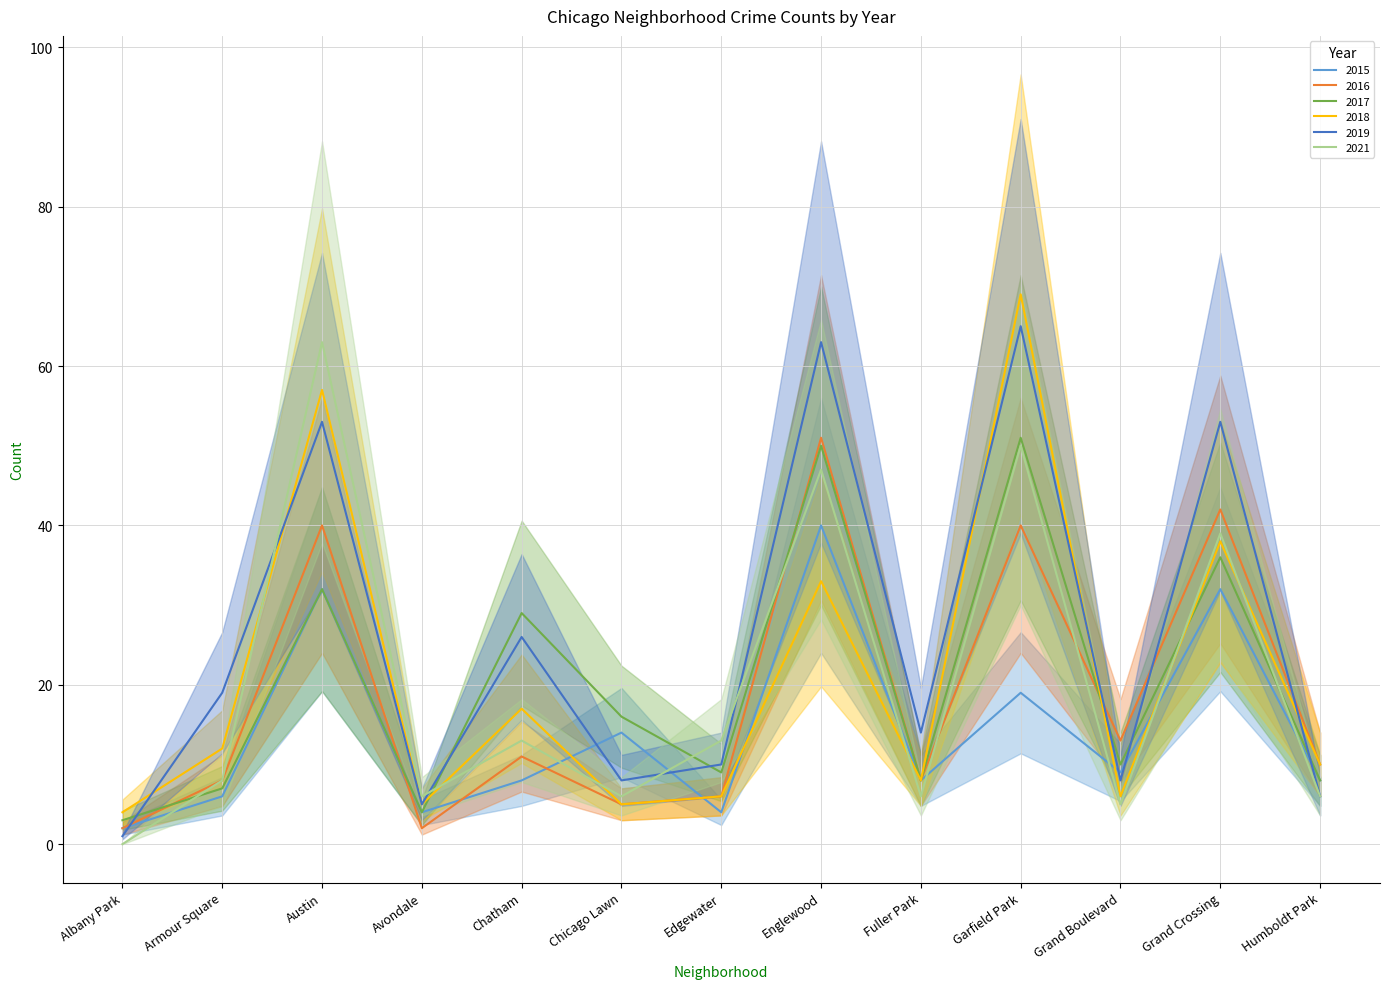

Reading left to right, list all the values displayed in this chart.

2015: Albany Park=2	Armour Square=6	Austin=32	Avondale=4	Chatham=8	Chicago Lawn=14	Edgewater=4	Englewood=40	Fuller Park=8	Garfield Park=19	Grand Boulevard=9	Grand Crossing=32	Humboldt Park=8
2016: Albany Park=2	Armour Square=8	Austin=40	Avondale=2	Chatham=11	Chicago Lawn=5	Edgewater=6	Englewood=51	Fuller Park=8	Garfield Park=40	Grand Boulevard=13	Grand Crossing=42	Humboldt Park=10
2017: Albany Park=3	Armour Square=7	Austin=32	Avondale=4	Chatham=29	Chicago Lawn=16	Edgewater=9	Englewood=50	Fuller Park=8	Garfield Park=51	Grand Boulevard=10	Grand Crossing=36	Humboldt Park=8
2018: Albany Park=4	Armour Square=12	Austin=57	Avondale=5	Chatham=17	Chicago Lawn=5	Edgewater=6	Englewood=33	Fuller Park=8	Garfield Park=69	Grand Boulevard=6	Grand Crossing=38	Humboldt Park=10
2019: Albany Park=1	Armour Square=19	Austin=53	Avondale=5	Chatham=26	Chicago Lawn=8	Edgewater=10	Englewood=63	Fuller Park=14	Garfield Park=65	Grand Boulevard=8	Grand Crossing=53	Humboldt Park=6
2021: Albany Park=0	Armour Square=8	Austin=63	Avondale=6	Chatham=13	Chicago Lawn=6	Edgewater=13	Englewood=47	Fuller Park=6	Garfield Park=50	Grand Boulevard=5	Grand Crossing=39	Humboldt Park=6